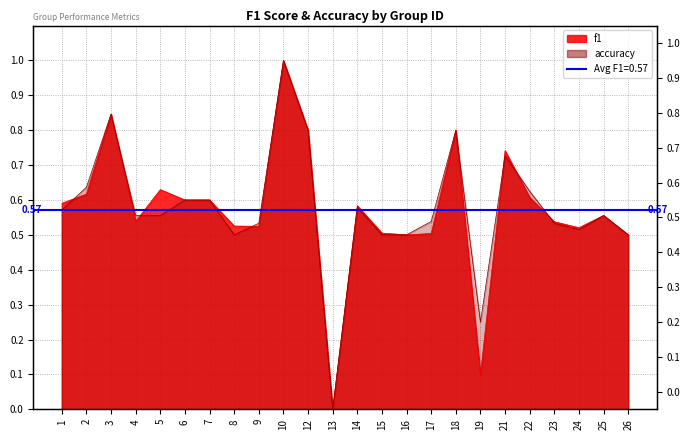

Where is the first local maximum for f1?

3